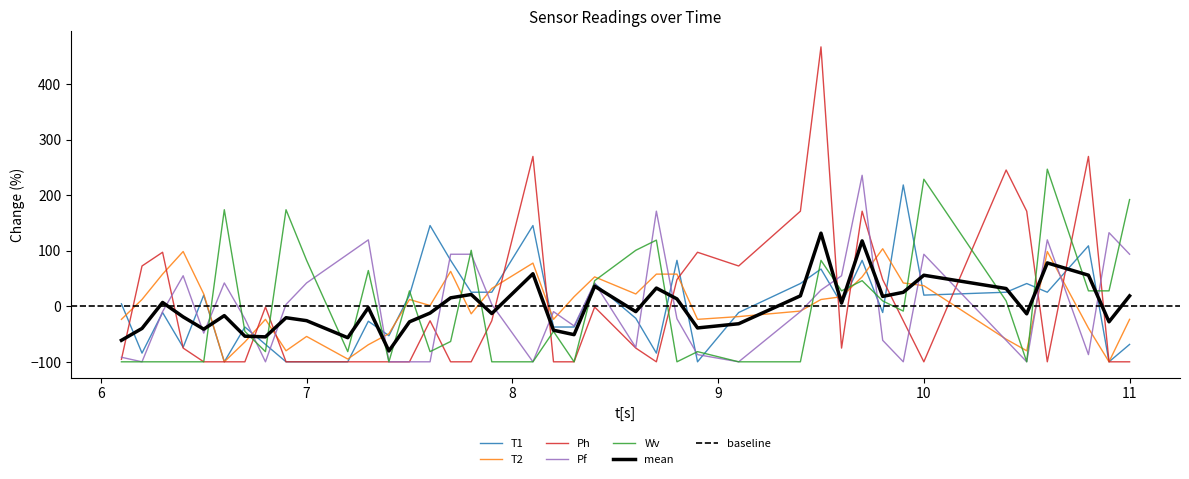

What is the lowest value of the T1 series?

-100.0